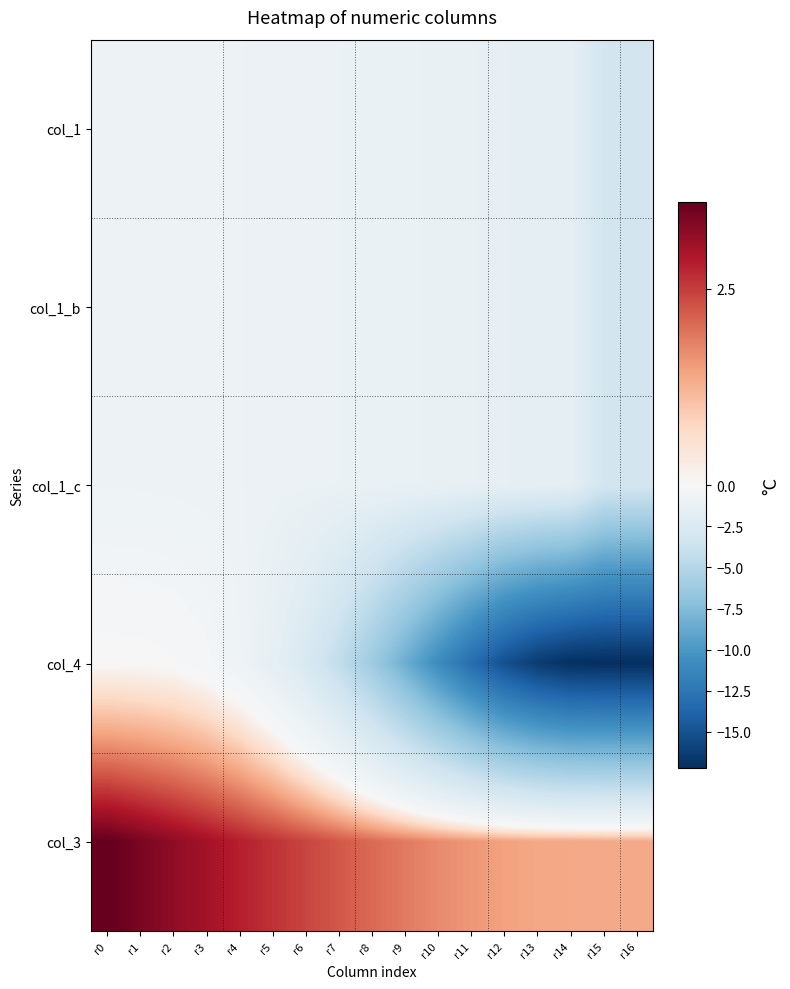

Reading left to right, list all the values displayed in this chart.

col_1: r0=-0.8	r1=-0.8	r2=-0.9	r3=-0.9	r4=-0.9	r5=-1.0	r6=-1.0	r7=-1.1	r8=-1.1	r9=-1.2	r10=-1.2	r11=-1.3	r12=-1.5	r13=-1.6	r14=-1.6	r15=-3.1	r16=-3.1
col_1_b: r0=-0.8	r1=-0.8	r2=-0.9	r3=-0.9	r4=-0.9	r5=-1.0	r6=-1.0	r7=-1.1	r8=-1.1	r9=-1.2	r10=-1.2	r11=-1.3	r12=-1.5	r13=-1.6	r14=-1.6	r15=-3.1	r16=-3.1
col_1_c: r0=-0.8	r1=-0.8	r2=-0.9	r3=-0.9	r4=-0.9	r5=-1.0	r6=-1.0	r7=-1.1	r8=-1.1	r9=-1.2	r10=-1.2	r11=-1.3	r12=-1.5	r13=-1.6	r14=-1.6	r15=-3.1	r16=-3.1
col_4: r0=-0.0	r1=-0.0	r2=-0.1	r3=-0.3	r4=-0.8	r5=-1.6	r6=-2.7	r7=-4.3	r8=-6.2	r9=-8.5	r10=-10.9	r11=-13.2	r12=-15.2	r13=-16.4	r14=-17.2	r15=-17.2	r16=-17.2
col_3: r0=3.6	r1=3.4	r2=3.2	r3=3.0	r4=2.8	r5=2.6	r6=2.4	r7=2.2	r8=2.0	r9=1.9	r10=1.7	r11=1.6	r12=1.5	r13=1.4	r14=1.4	r15=1.4	r16=1.4